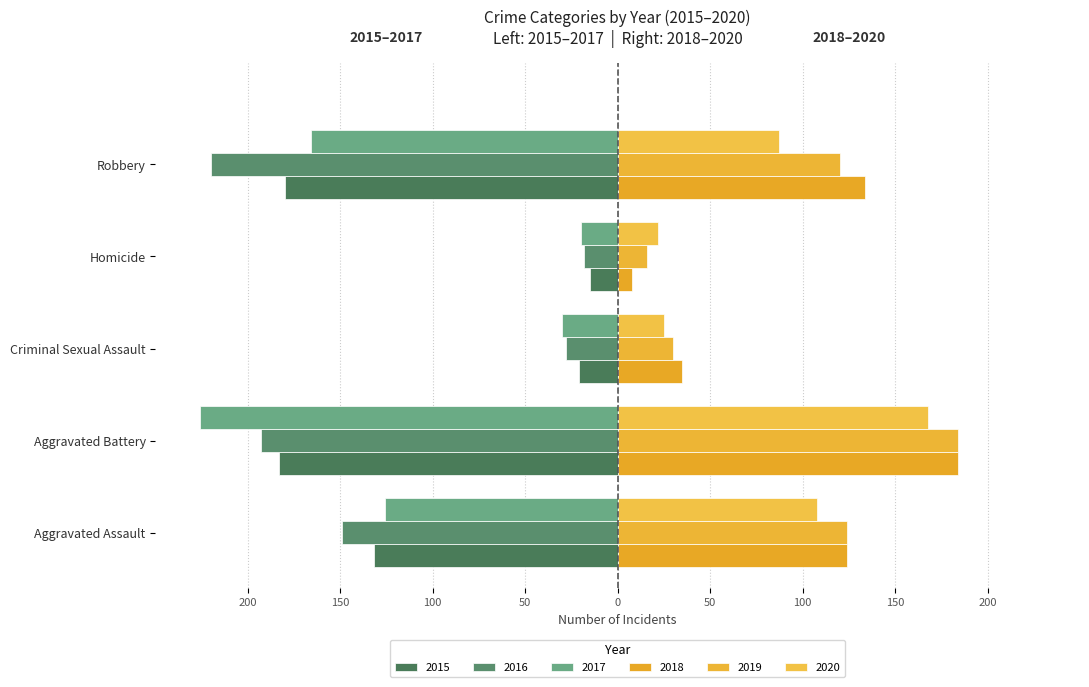

Reading left to right, what are all the values shown in this chart?

2015: -132	-183	-21	-15	-180
2016: -149	-193	-28	-18	-220
2017: -126	-226	-30	-20	-166
2018: 124	184	35	8	134
2019: 124	184	30	16	120
2020: 108	168	25	22	87